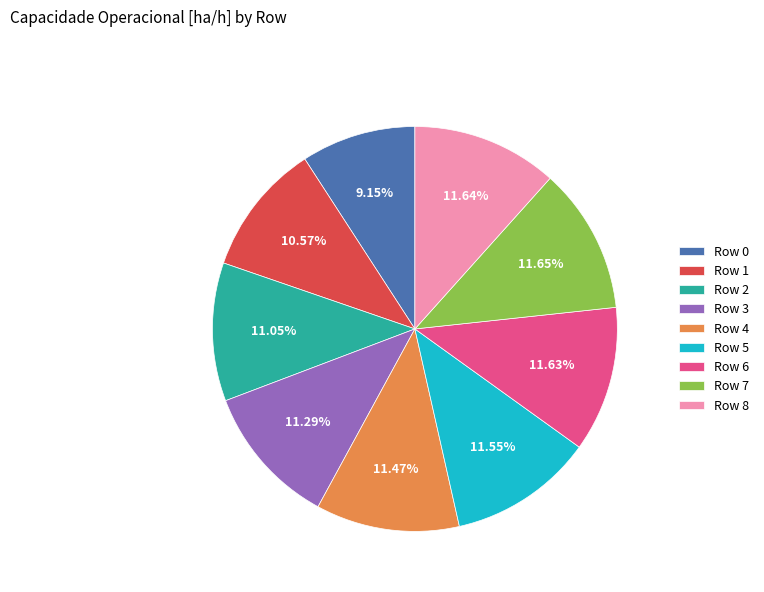

Does Row 8 account for over 50% of the chart?

No